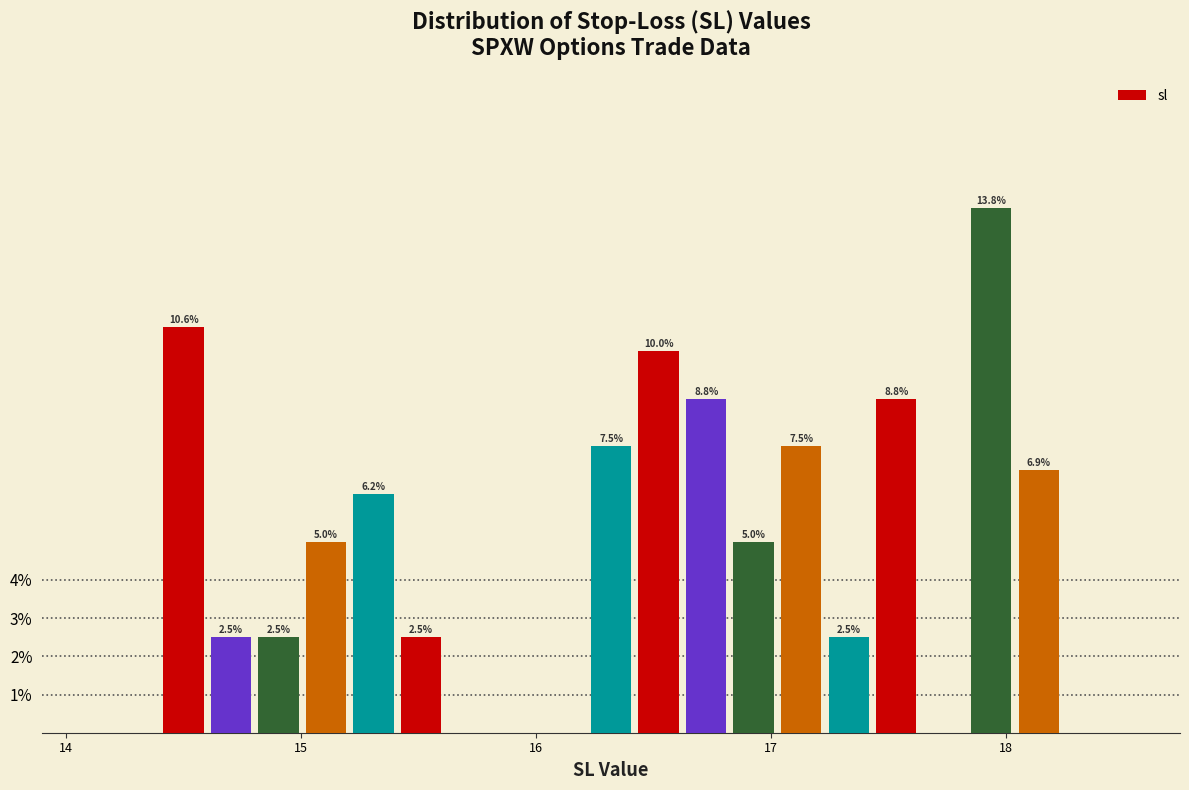

Read against the x-axis, roughly where is the centre of the tallest bar?

17.9